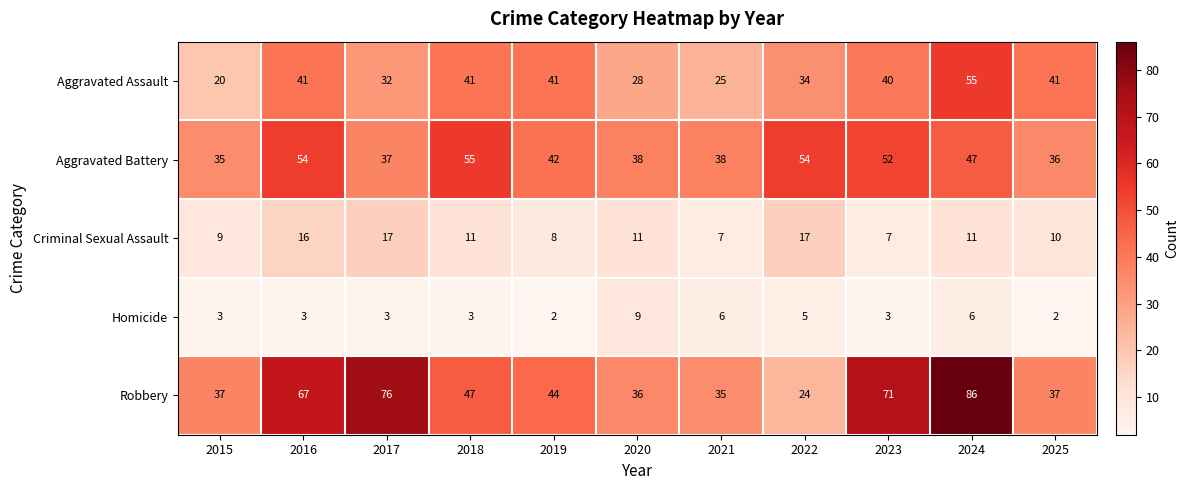

How many series are shown in this chart?

5